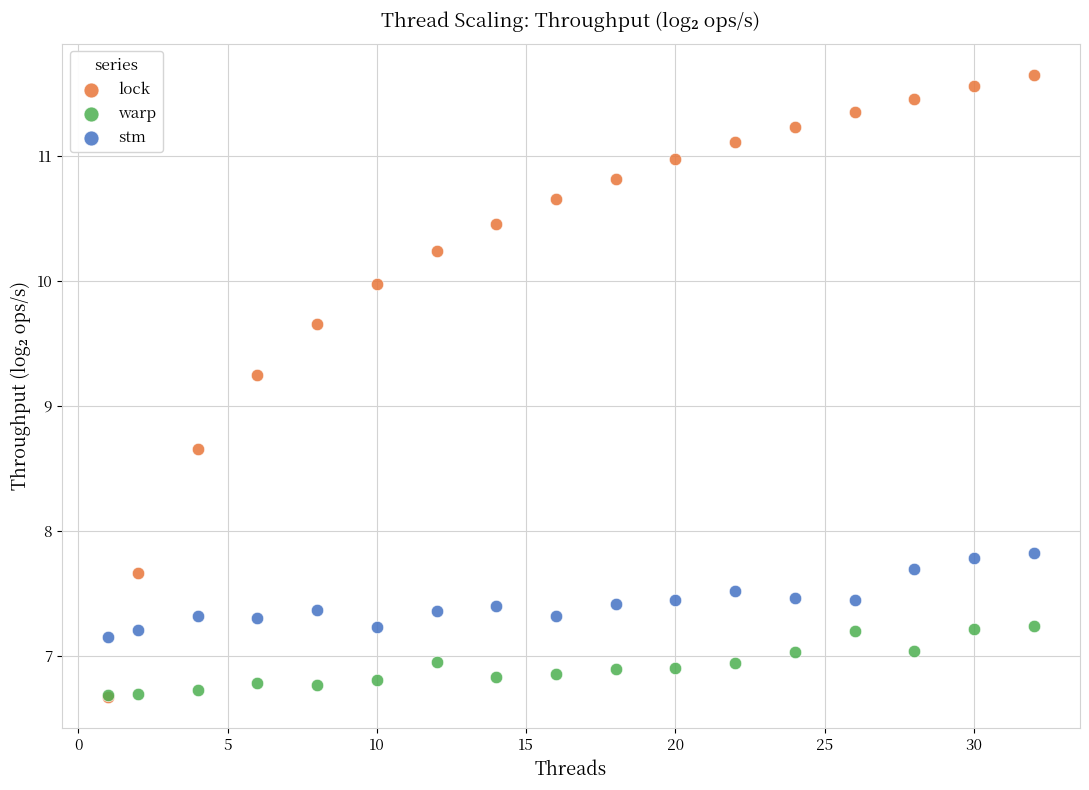

Which series reaches the maximum Y coordinate?

lock